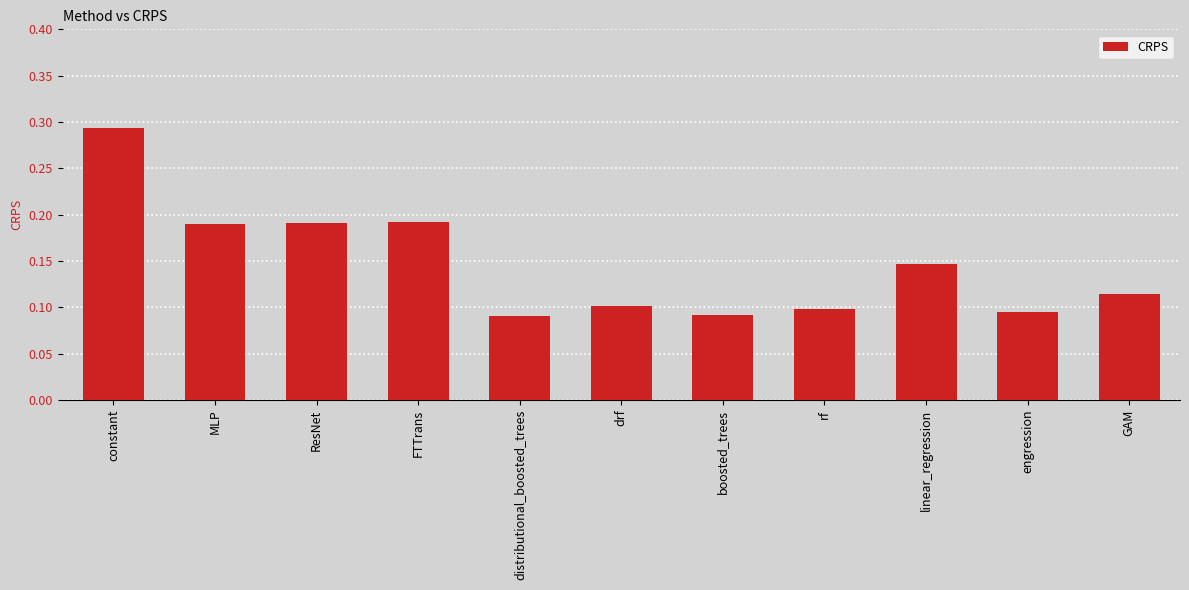

What is the sum of all values?

1.6